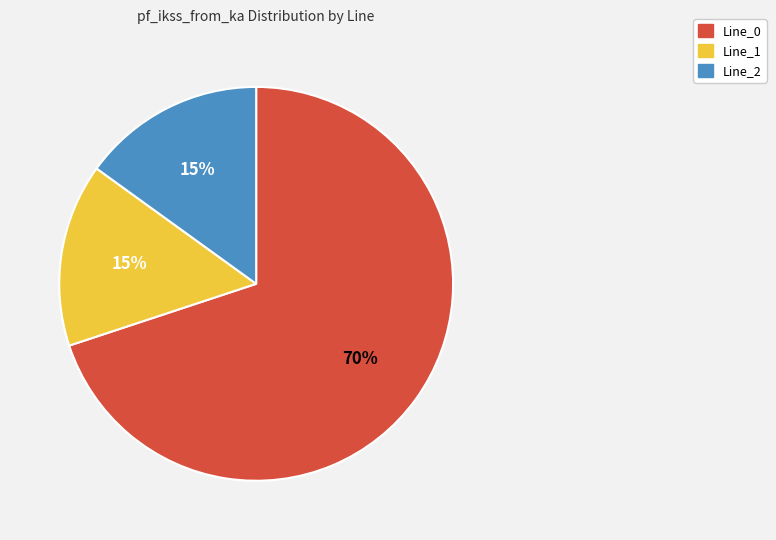

To the nearest percent, what portion does Line_0 represent?

70%